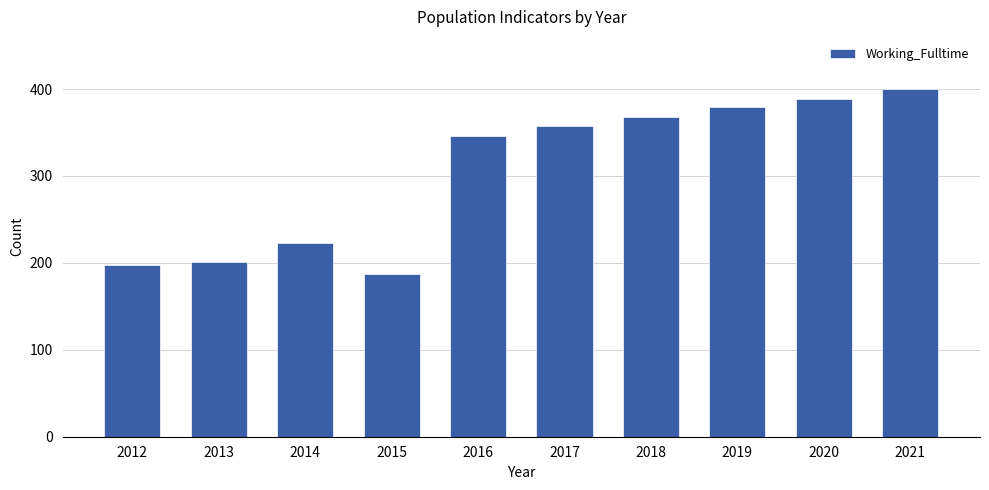

What is the minimum value shown in the chart?

187